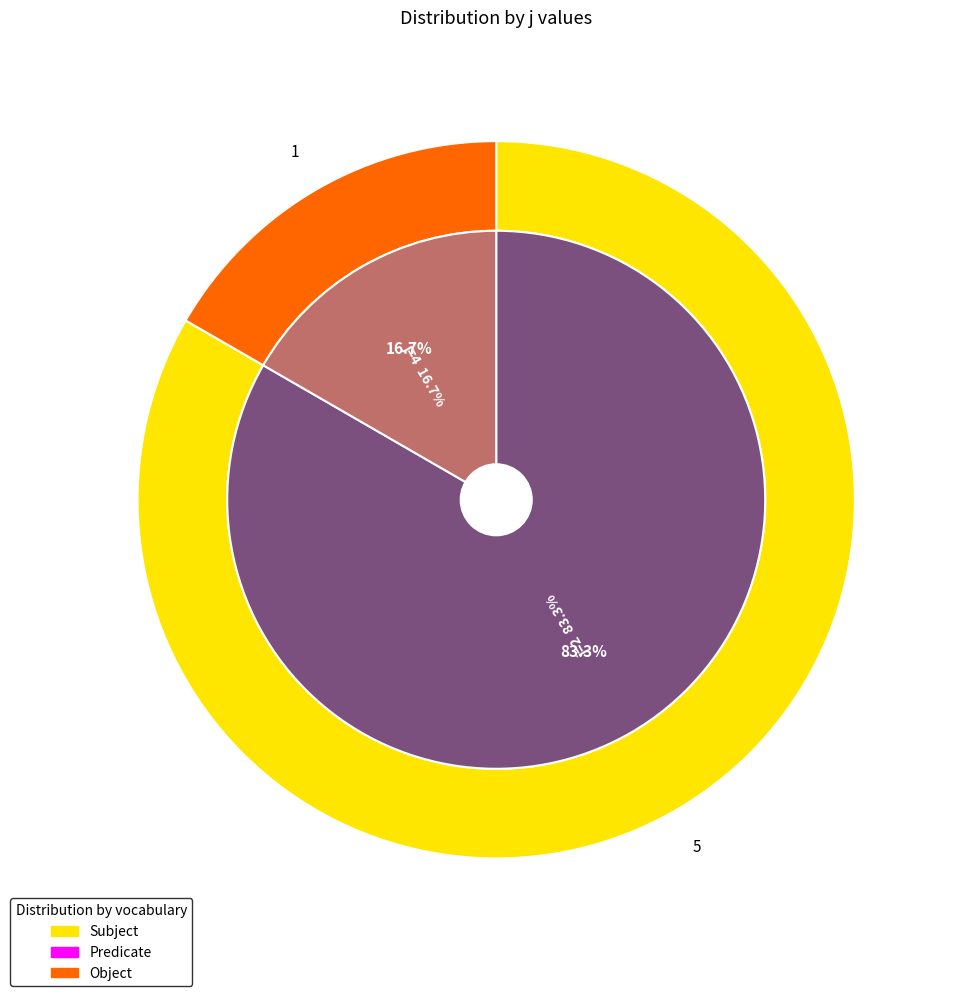

Approximately how many times larger is the value at 2 compared to 4?

5.0